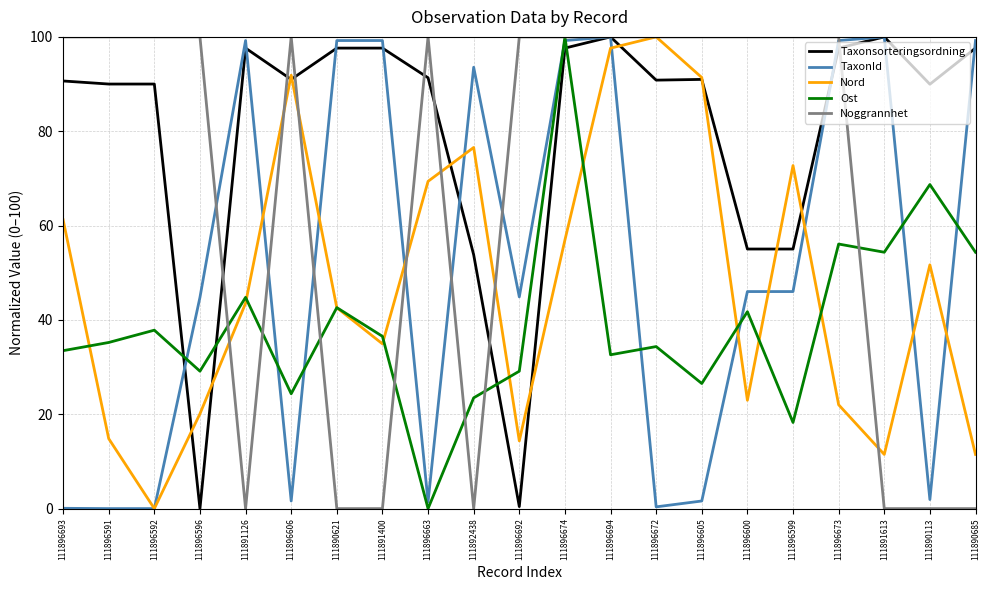

What value does the Taxonsorteringsordning series have at 111890685?

97.6